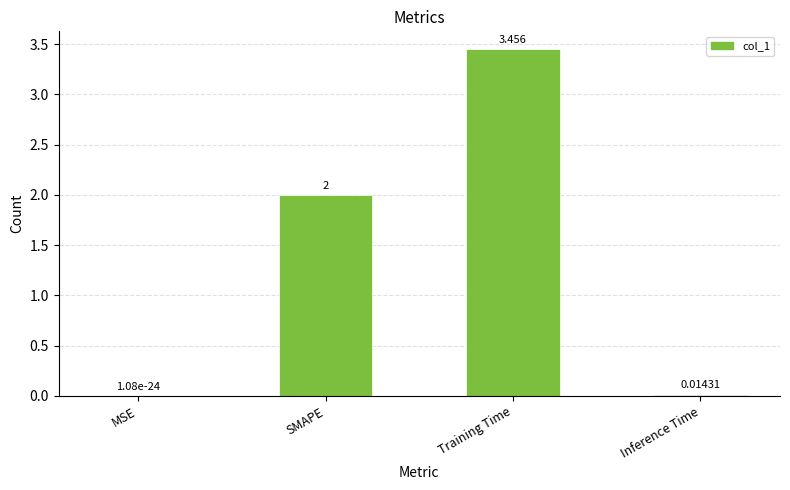

Which category has the highest value across all series?

Training Time